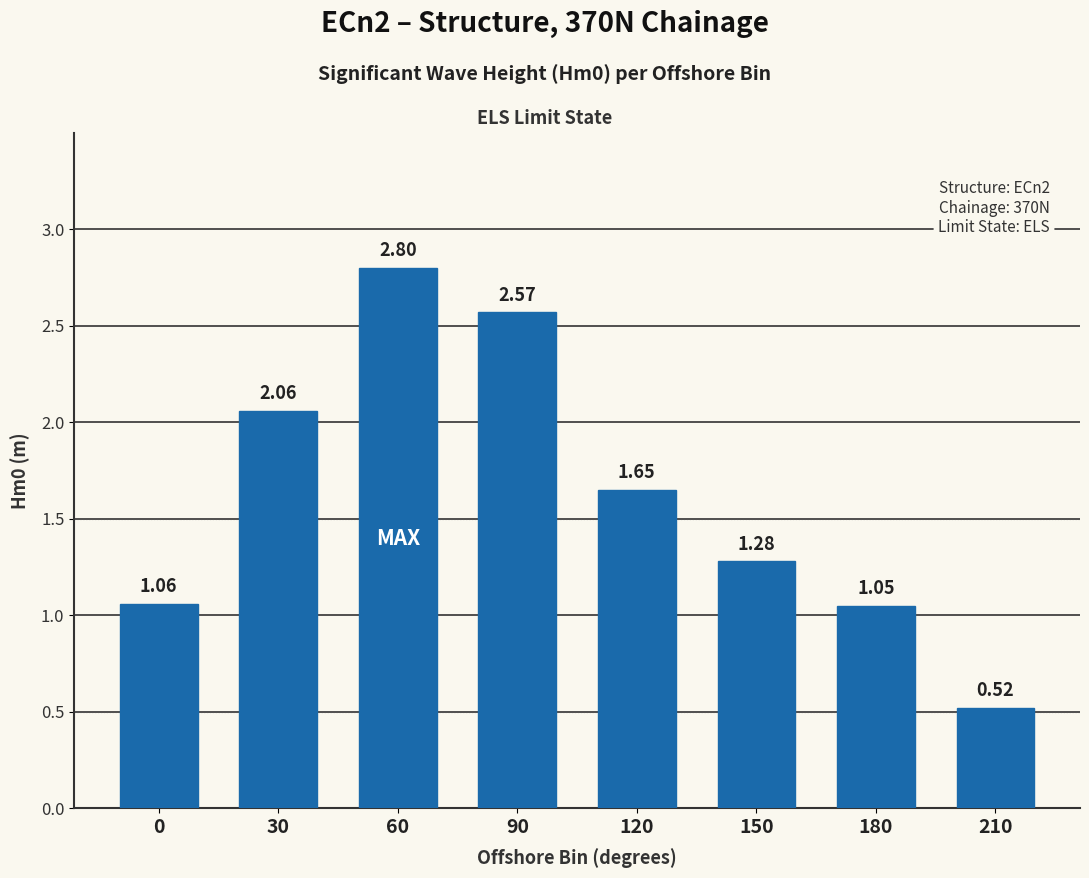

True or false: the data shows 0.2 at 210.

False